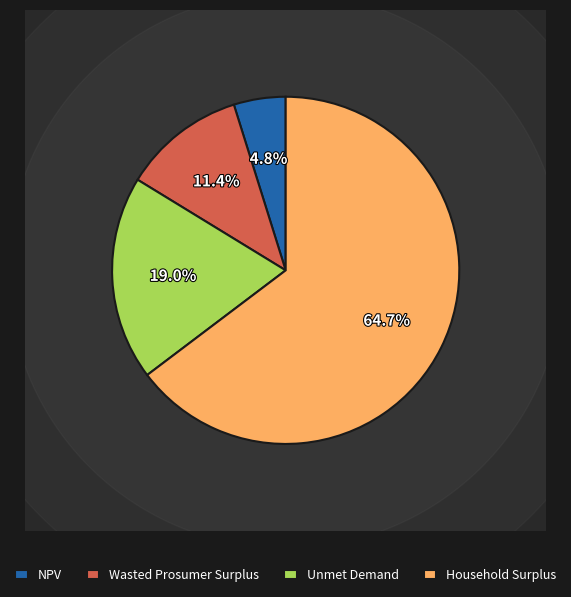

Count the number of slices in the pie.

4